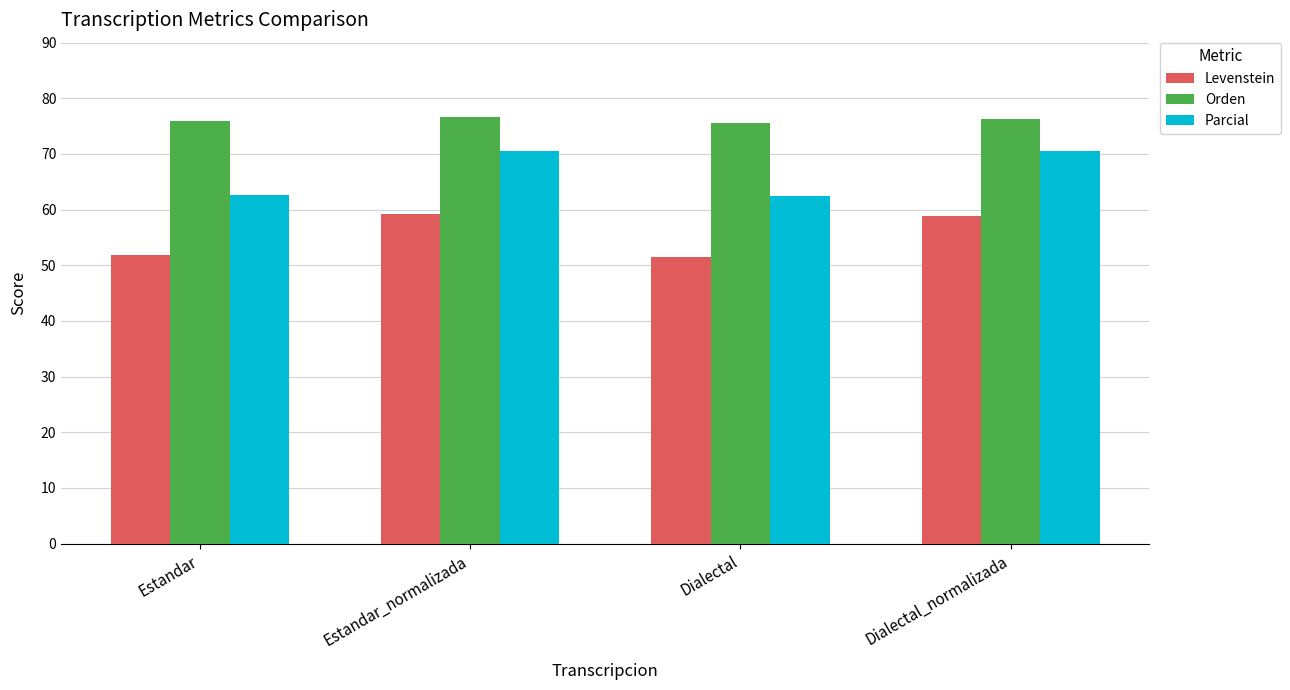

What is the value of the Parcial bar at the 1st from the left?

62.6